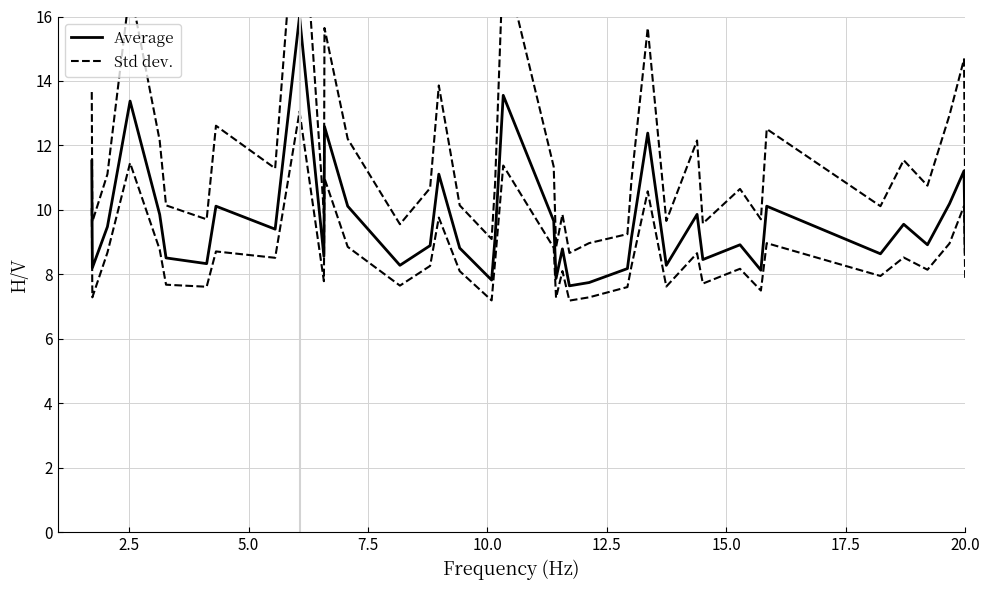

At how many categories does at least one series exceed 15?

5